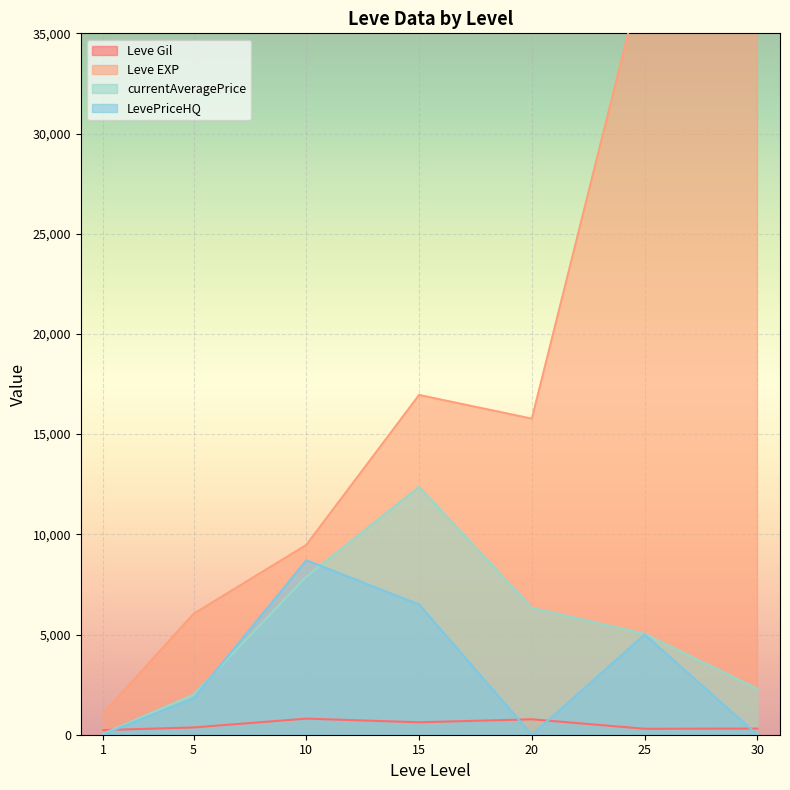

At which category does Leve Gil reach its first local valley?

1